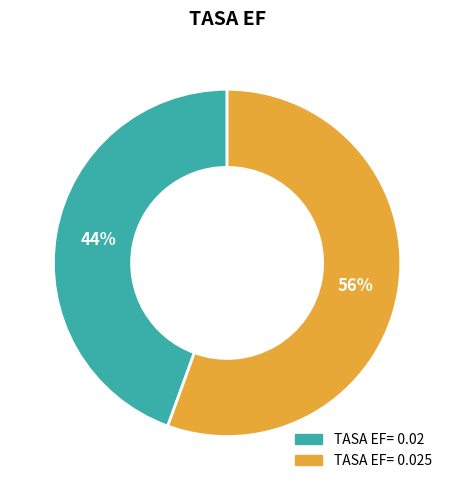

To the nearest percent, what is the average slice percentage?

50%